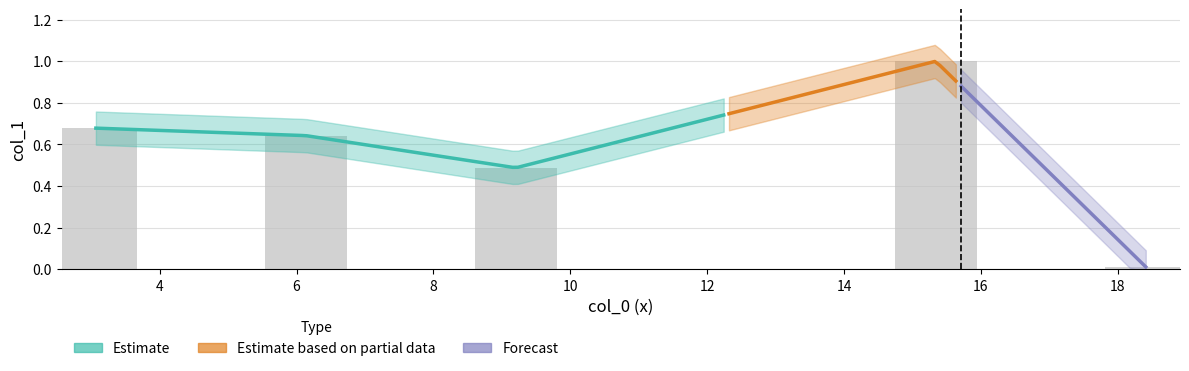

How many bars are there in total?

5